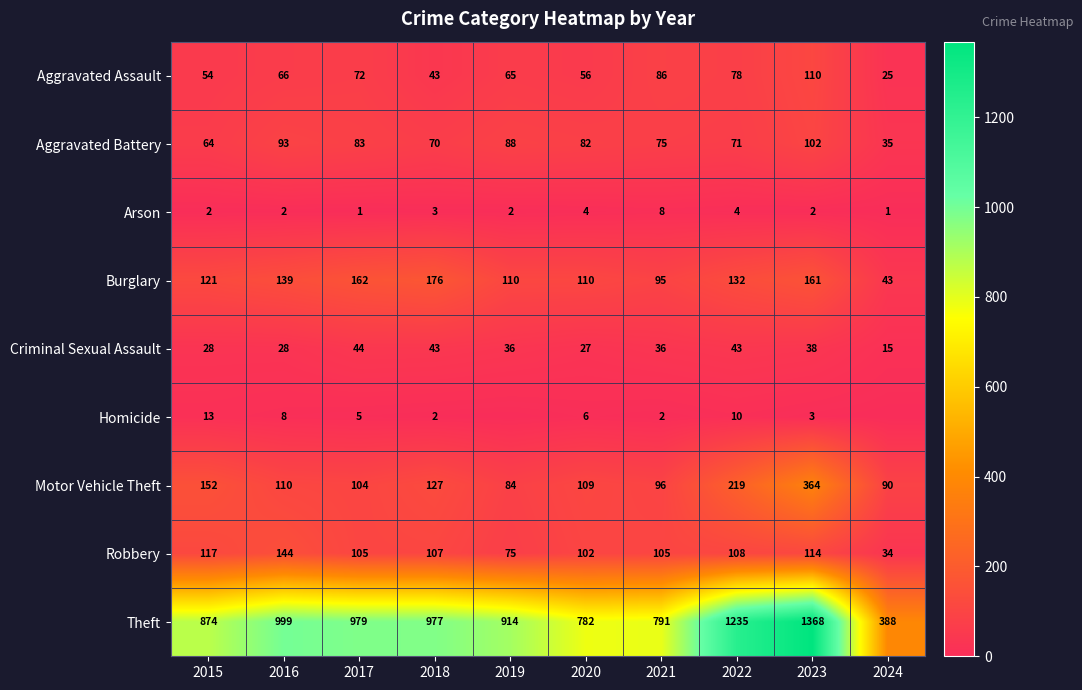

How many distinct data groups are displayed?

9